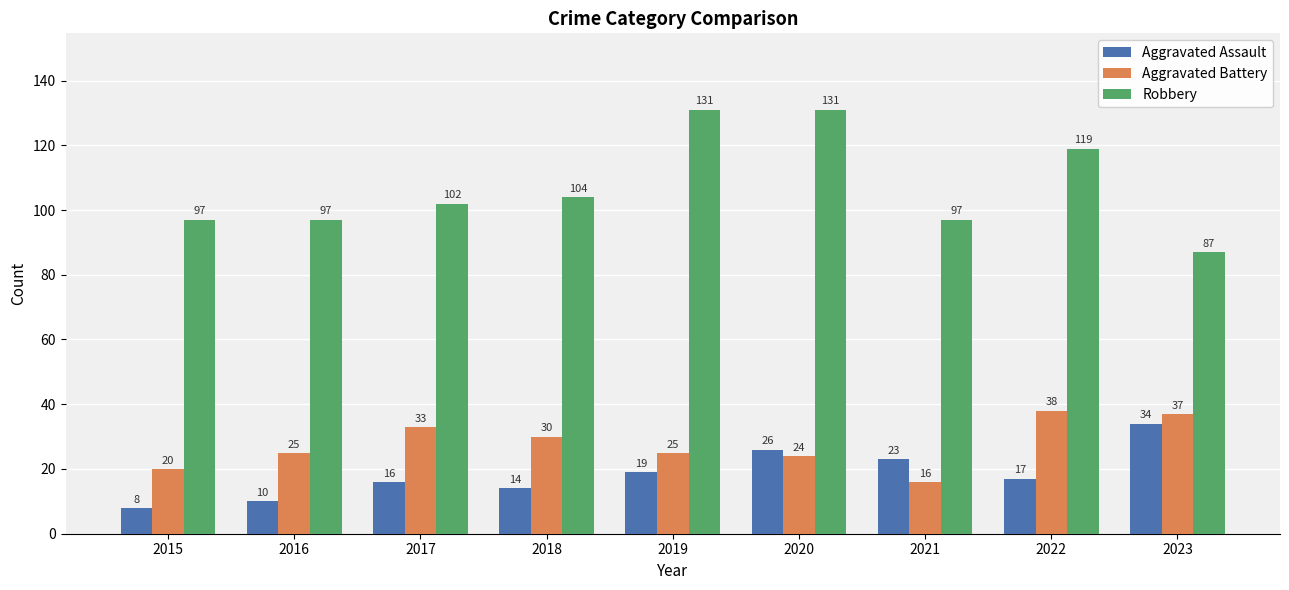

Rank the series at 2015 from highest to lowest value.

Robbery, Aggravated Battery, Aggravated Assault